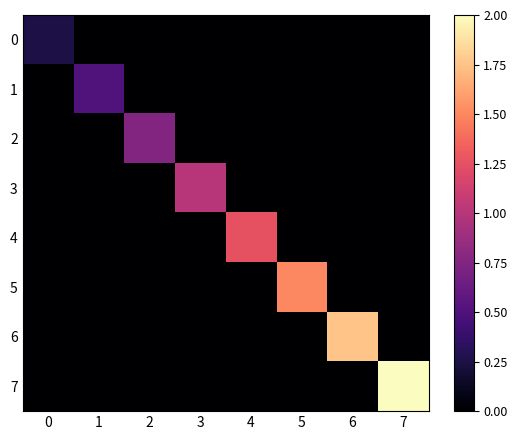

What is the difference between the highest and lowest values at 5?

1.5